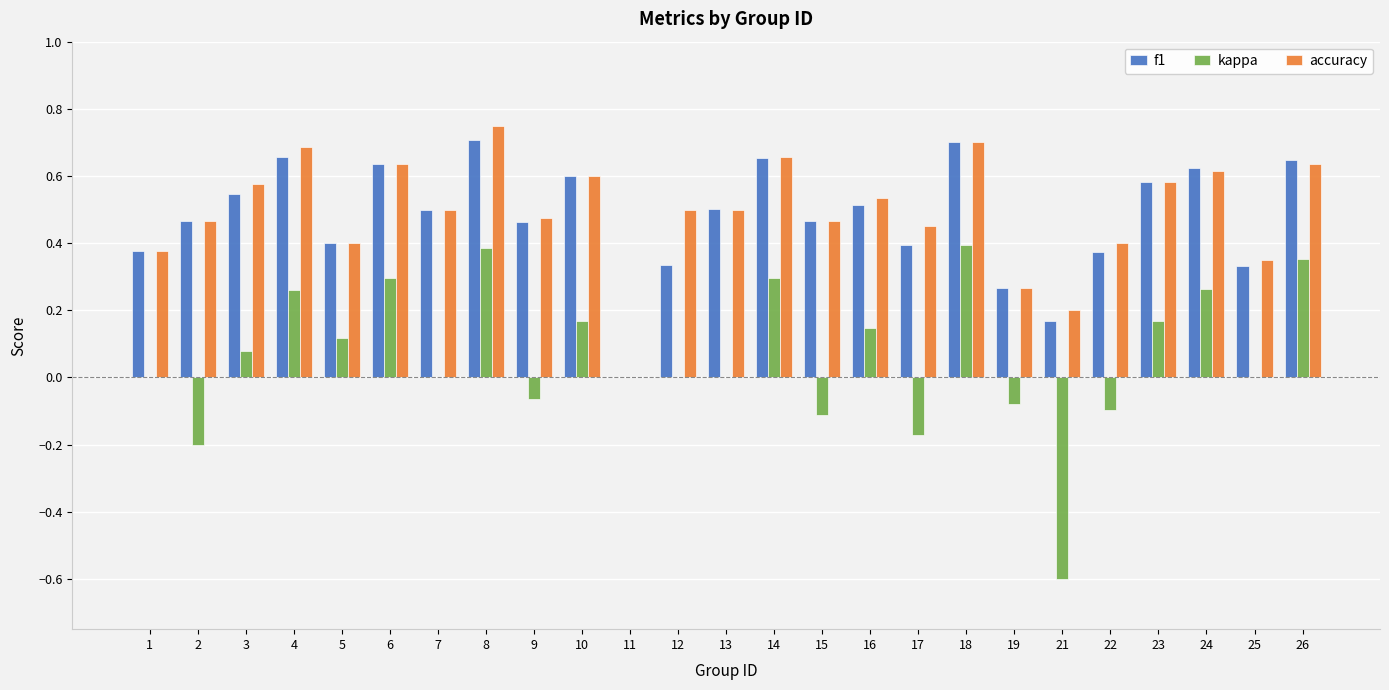

What is the sum of the accuracy values at 25 and 14?

1.0